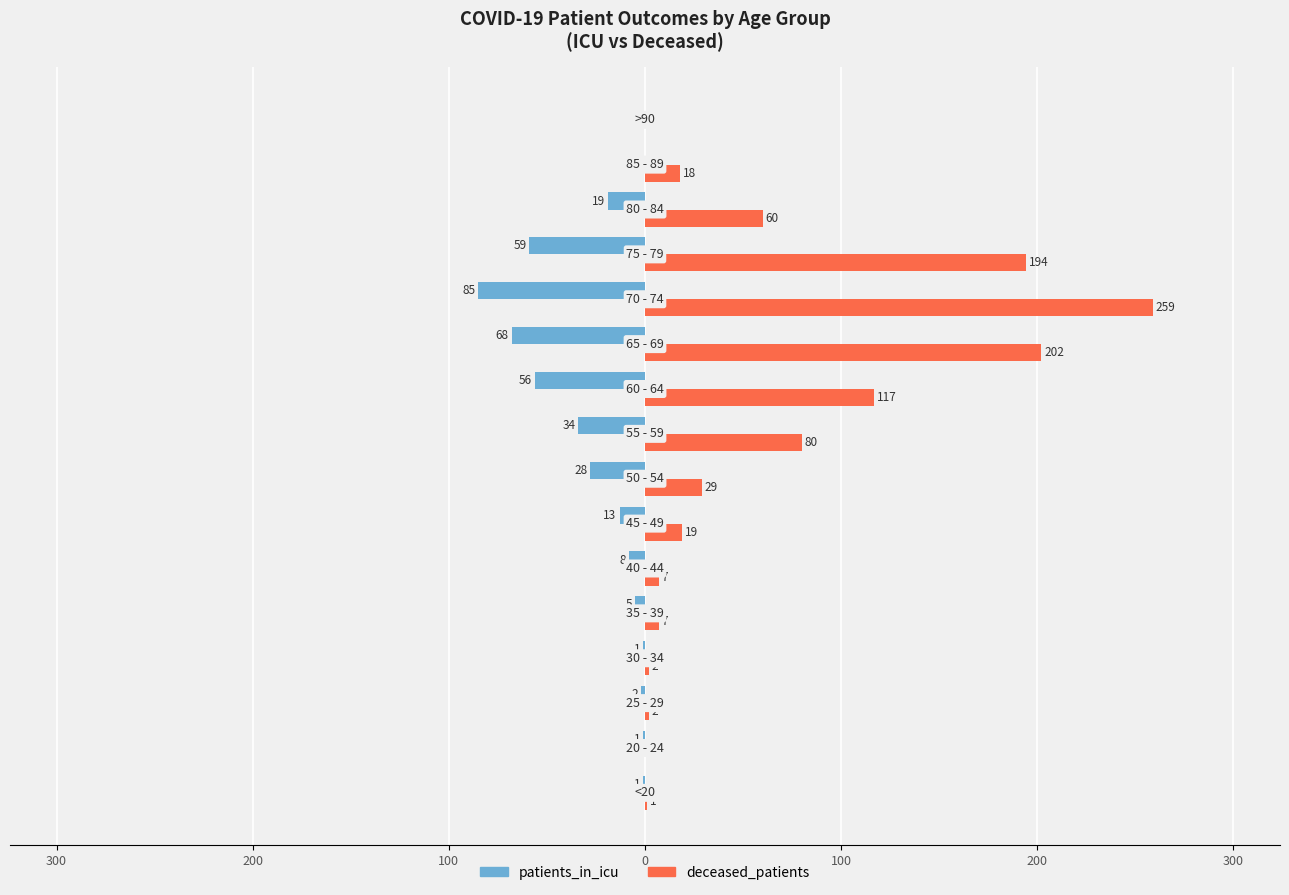

What are all the series names shown in the legend?

patients_in_icu, deceased_patients